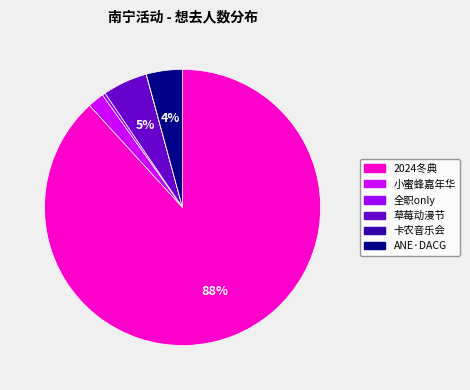

Is there any slice that represents more than half of the pie?

Yes